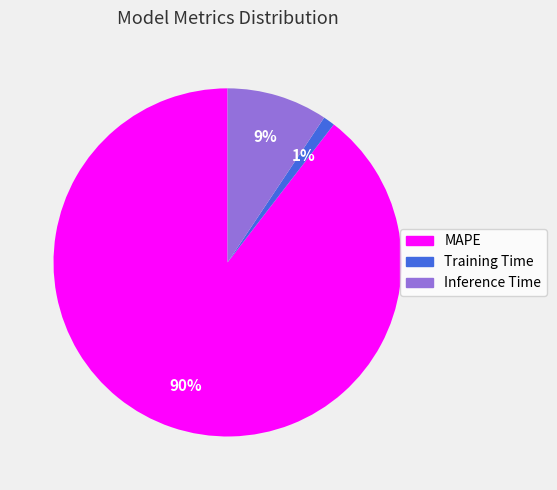

Combined, do MAPE and Training Time account for over 50%?

Yes